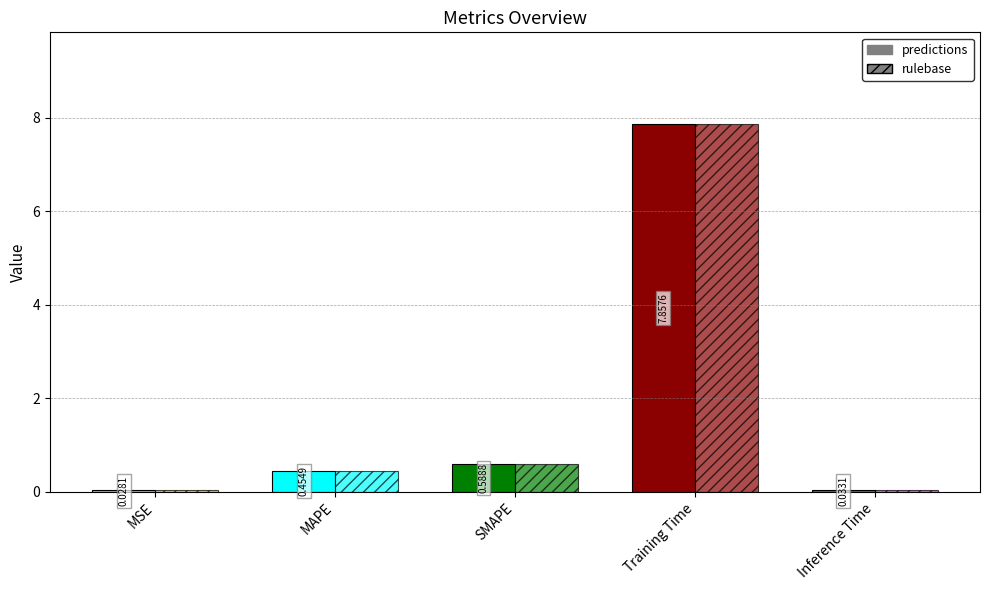

Are the bars grouped side by side (vs. stacked)?

Yes